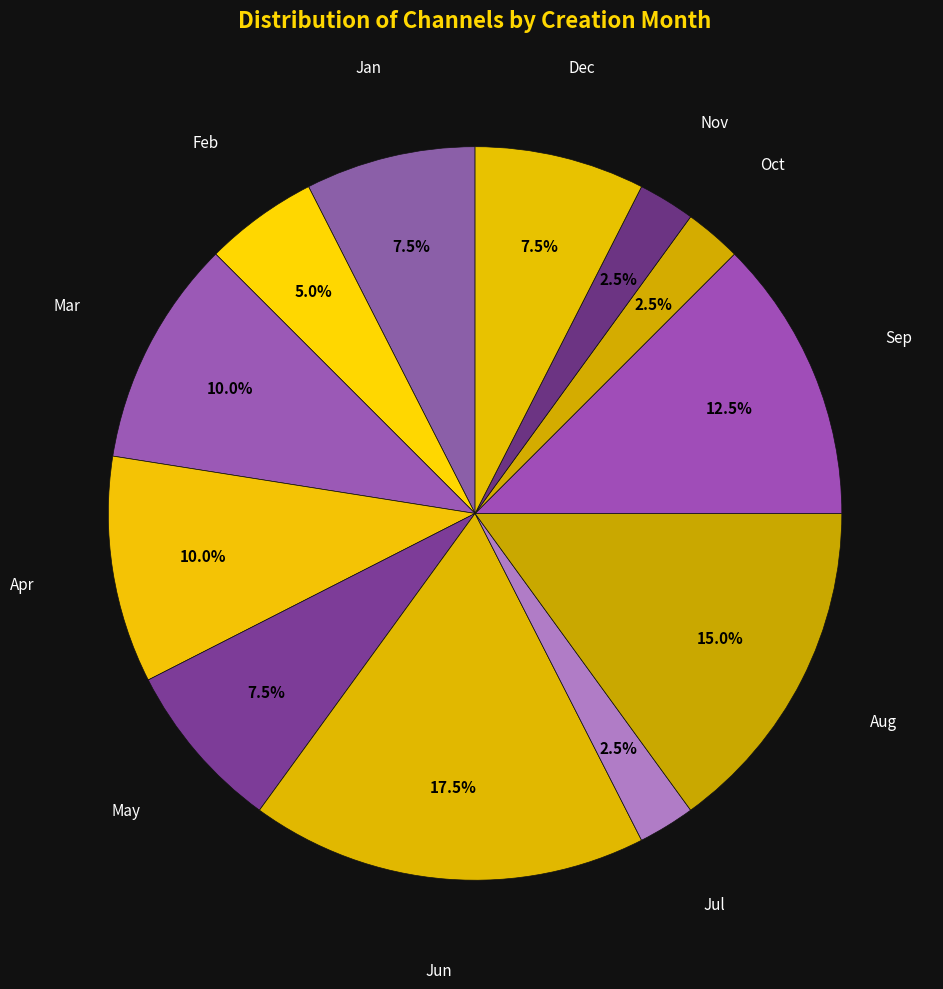

Does Dec account for over 50% of the chart?

No